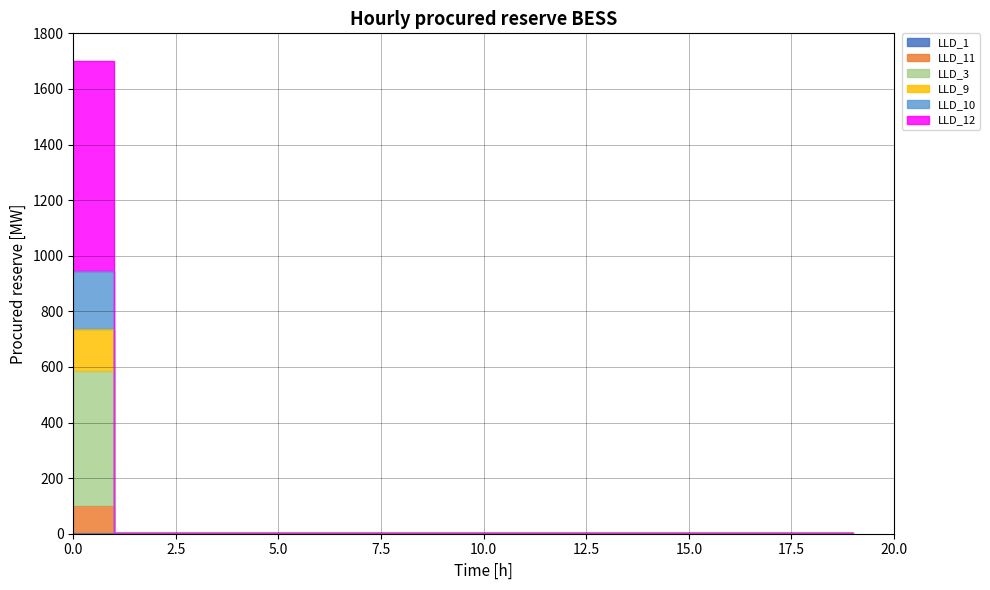

What is the sum of the LLD_3 values at 8 and 19?

2.7